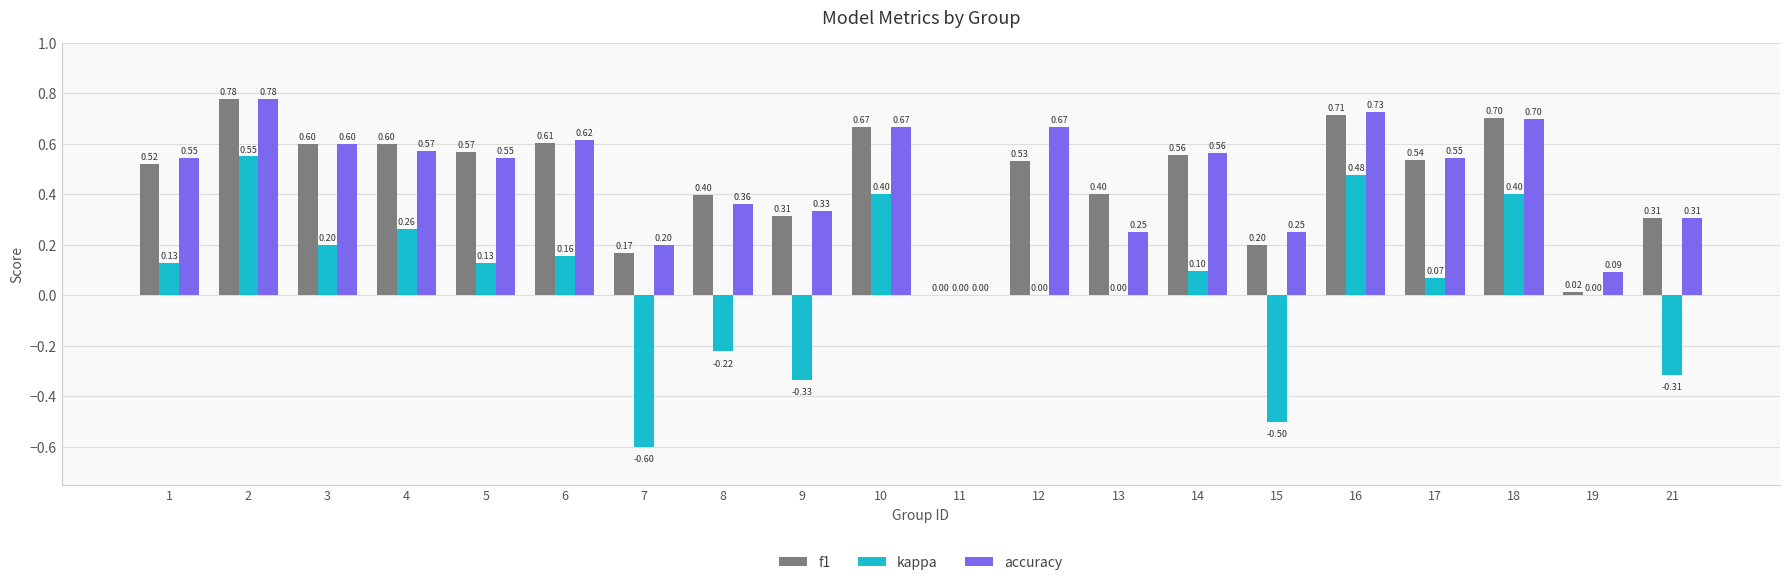

How many groups of bars are there?

20